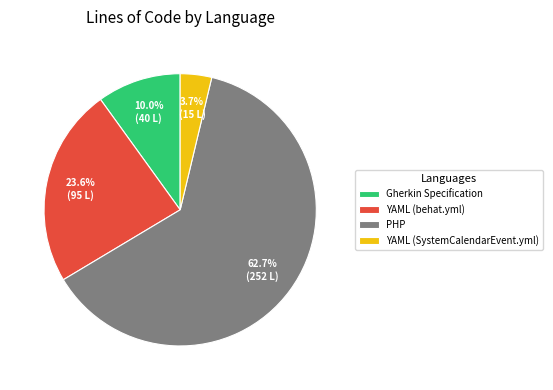

The PHP slice represents 63% of the pie. True or false?

True